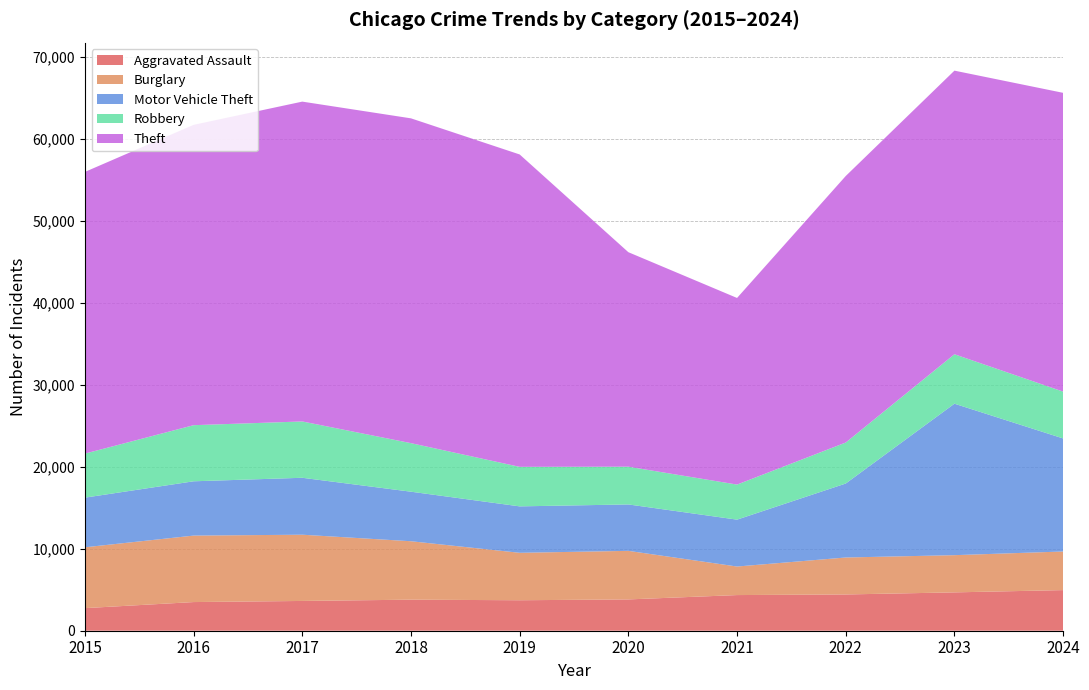

Reading right to left, what are all the values shown in this chart?

Aggravated Assault: 4954	4677	4422	4348	3818	3717	3787	3631	3495	2755
Burglary: 4708	4537	4508	3481	5922	5785	7125	8077	8106	7420
Motor Vehicle Theft: 13785	18471	9021	5717	5660	5662	6041	6943	6621	6054
Robbery: 5712	6030	4998	4276	4602	4820	5921	6868	6842	5369
Theft: 36435	34585	32502	22757	26158	38095	39609	39004	36624	34352